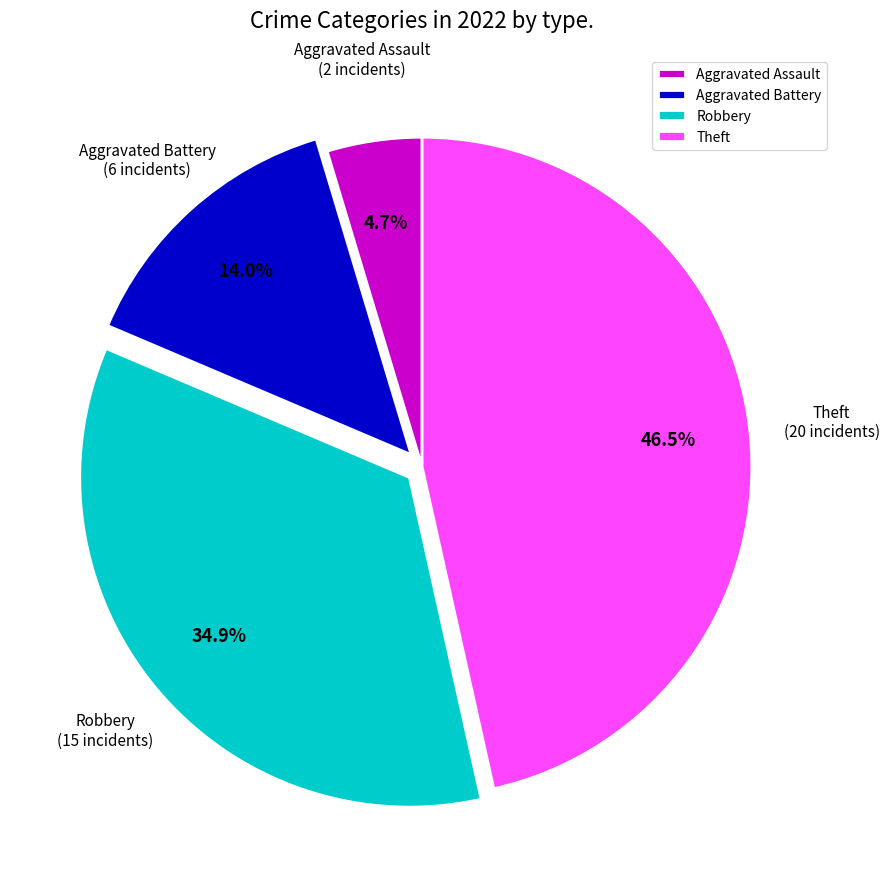

Does any single category account for the majority?

No